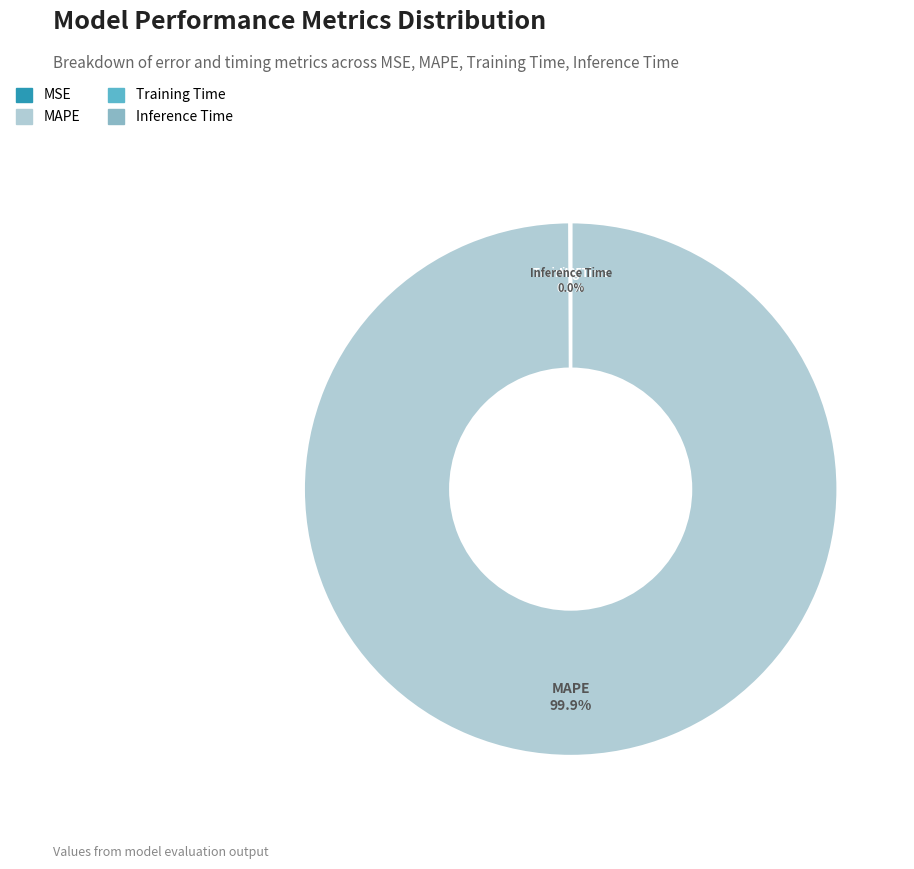

To the nearest percent, what is the average slice percentage?

25%